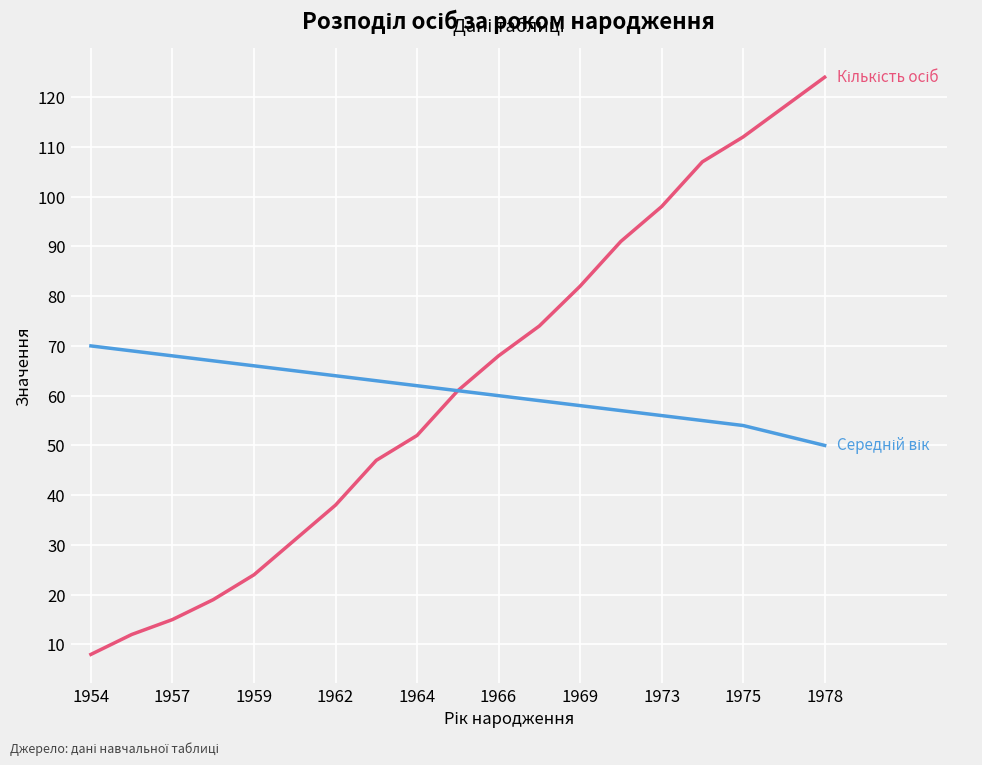

What is the minimum value shown in the chart?

8